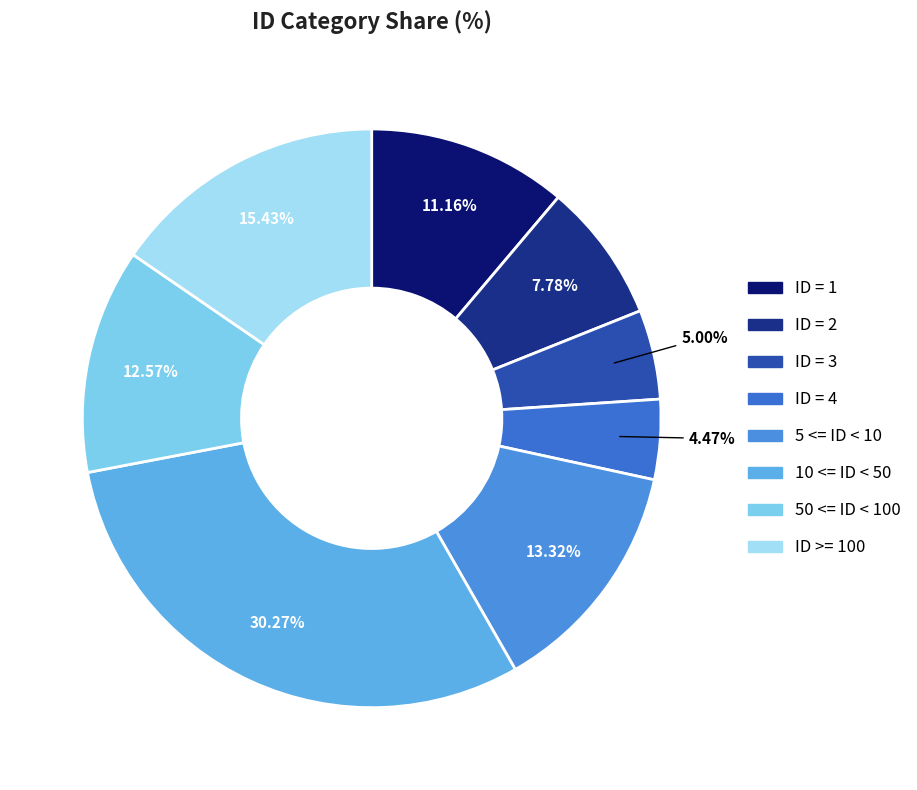

What is the largest slice in the pie chart?

10 <= ID < 50